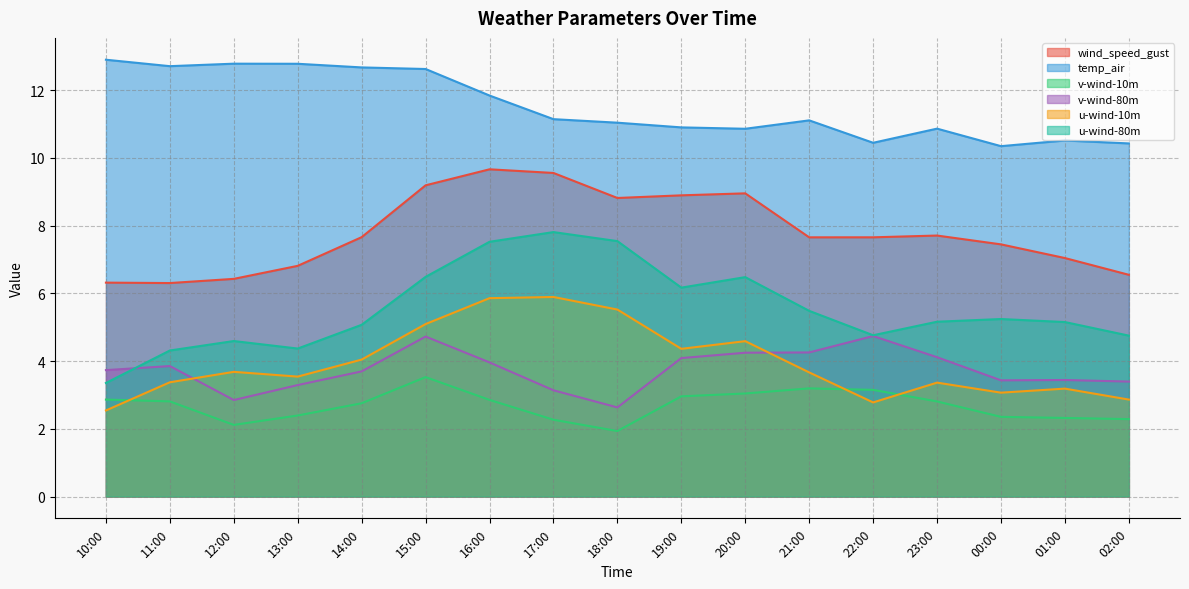

Does the chart have visible grid lines?

Yes